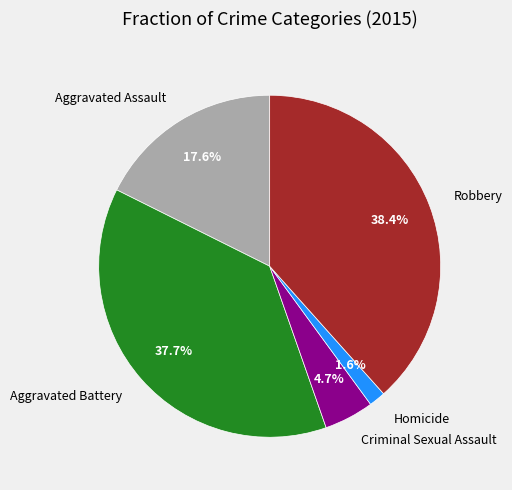

Which slice is the largest?

Robbery